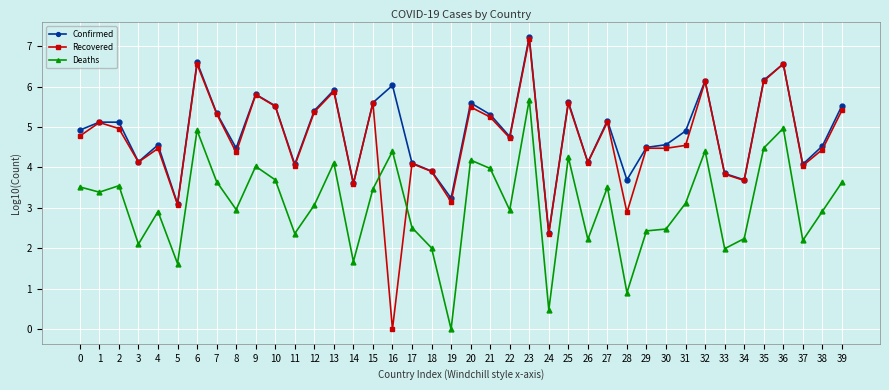

True or false: Recovered has a value of 6.6 at 6.

True